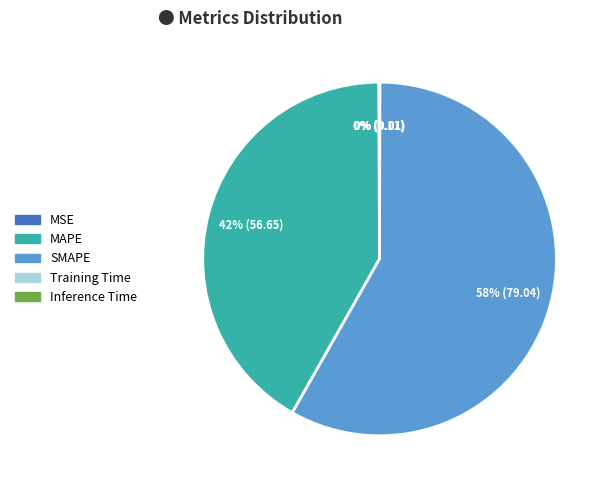

To the nearest percent, what is the average slice percentage?

20%